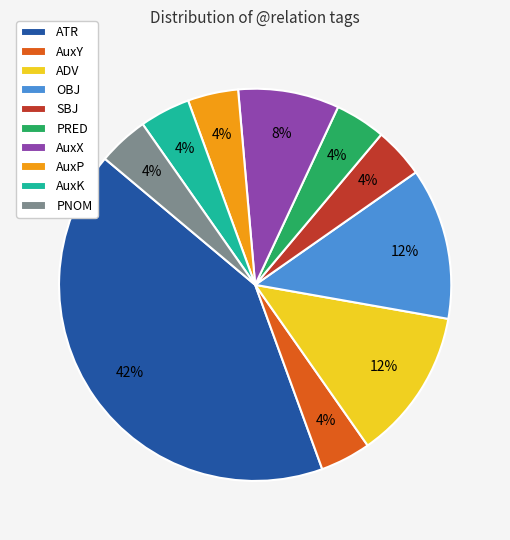

Do OBJ and ATR together represent more than half of the pie?

Yes